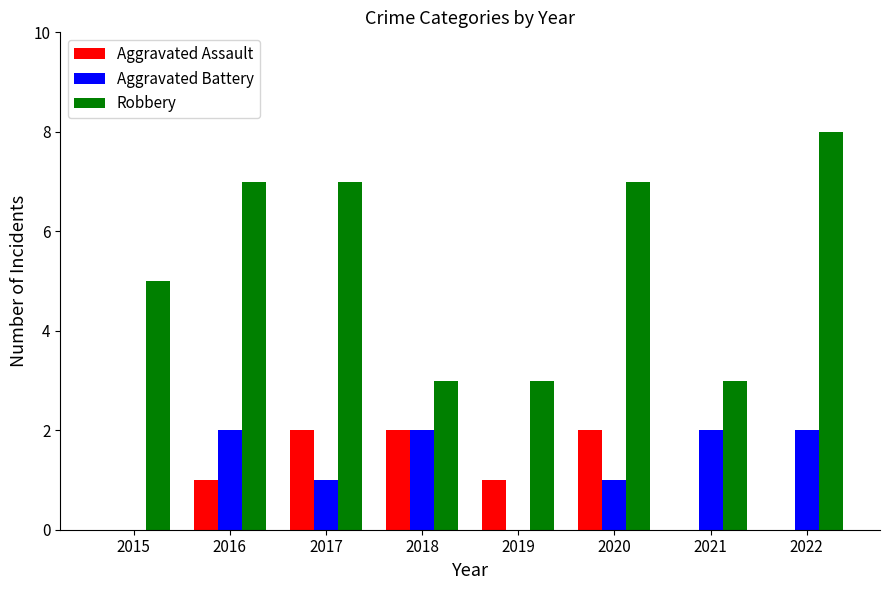

How many data points does each series have?

8